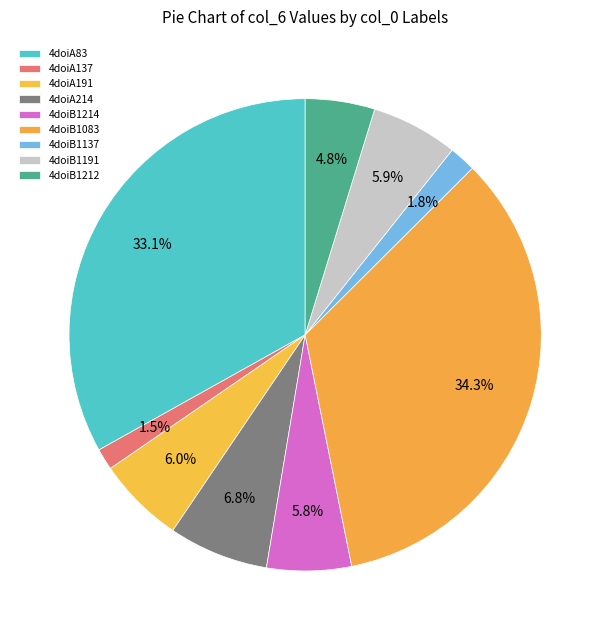

What percentage do 4doiB1214 and 4doiB1137 together represent?

7.6%